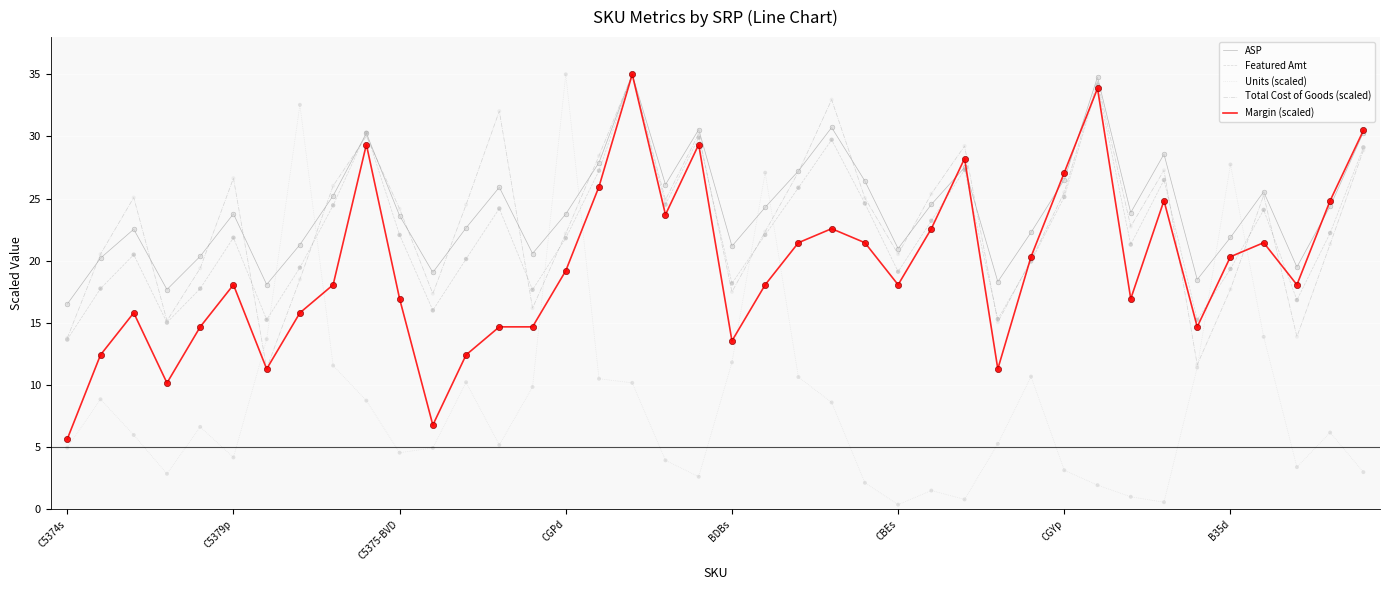

At how many categories does at least one series exceed 34?

3